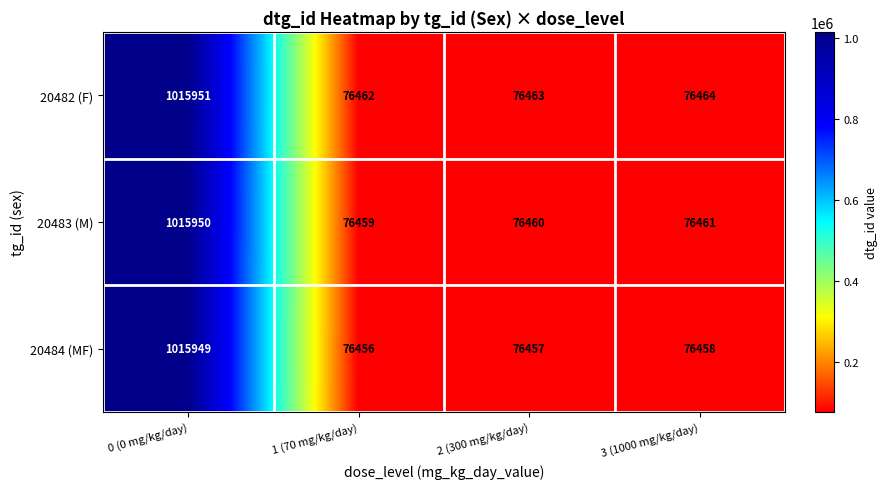

Is it true that 20483 (M) equals 76460 at 2 (300 mg/kg/day)?

True